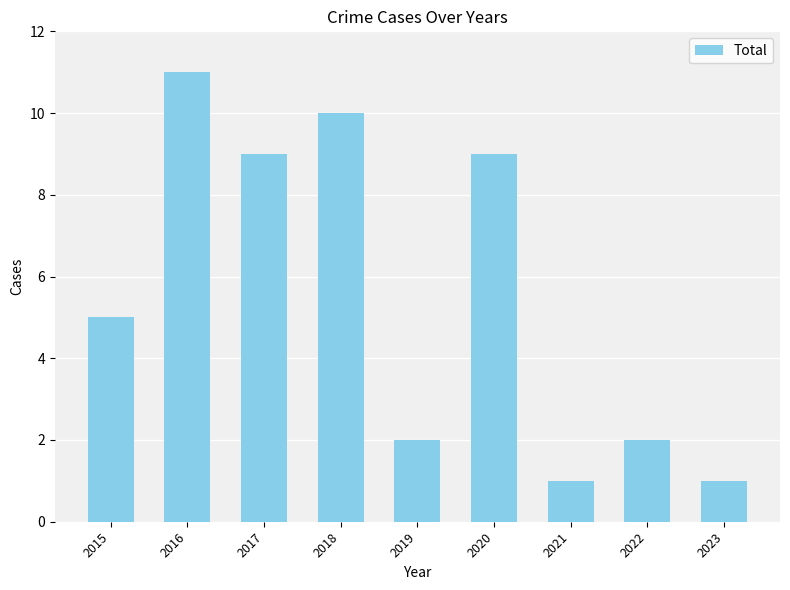

What is the value of the 8th bar from the left?

2